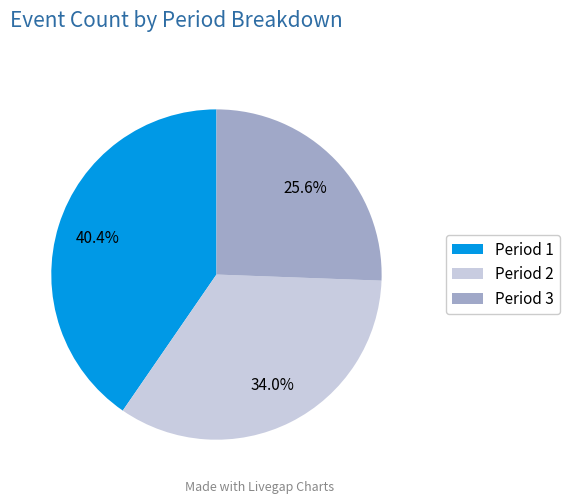

Which slice is the largest?

Period 1